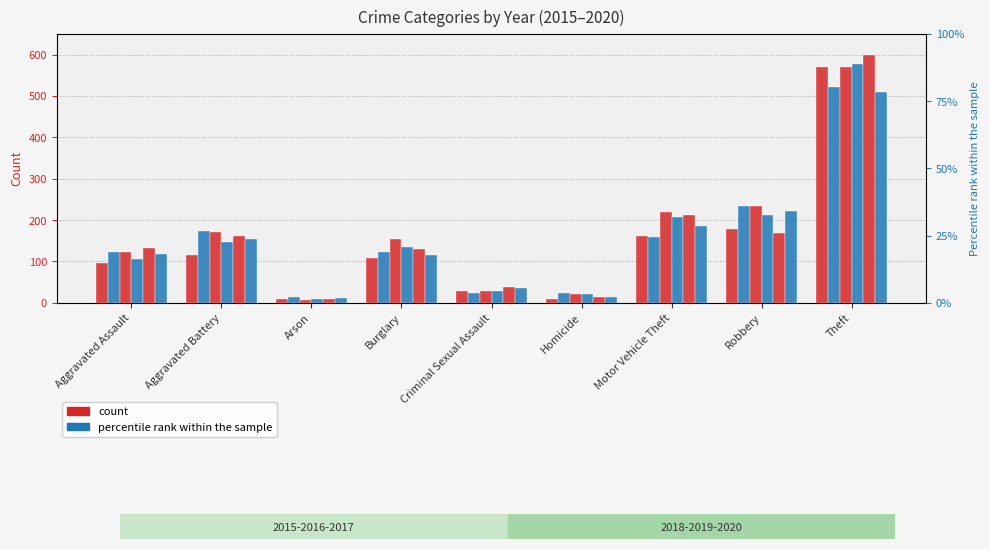

The 2016 series shows 358 at Robbery. True or false?

False